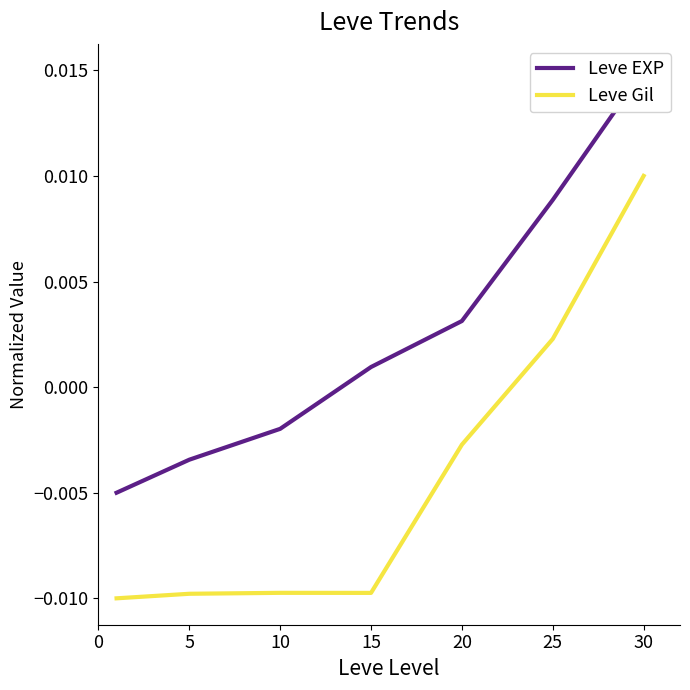

How many data points does each series have?

7